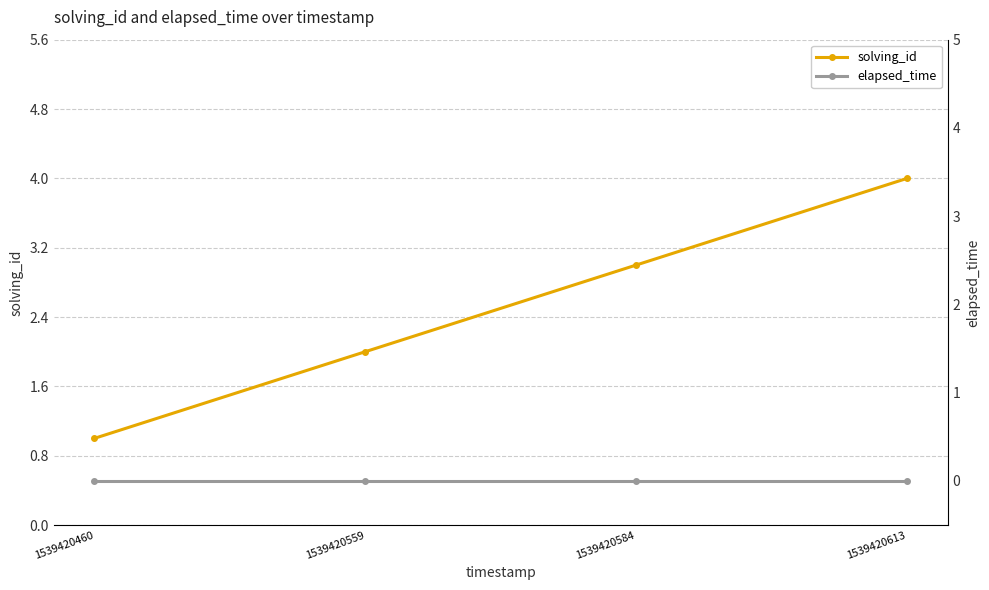

Rank the categories by elapsed_time value from highest to lowest.

1539420460, 1539420559, 1539420584, 1539420613